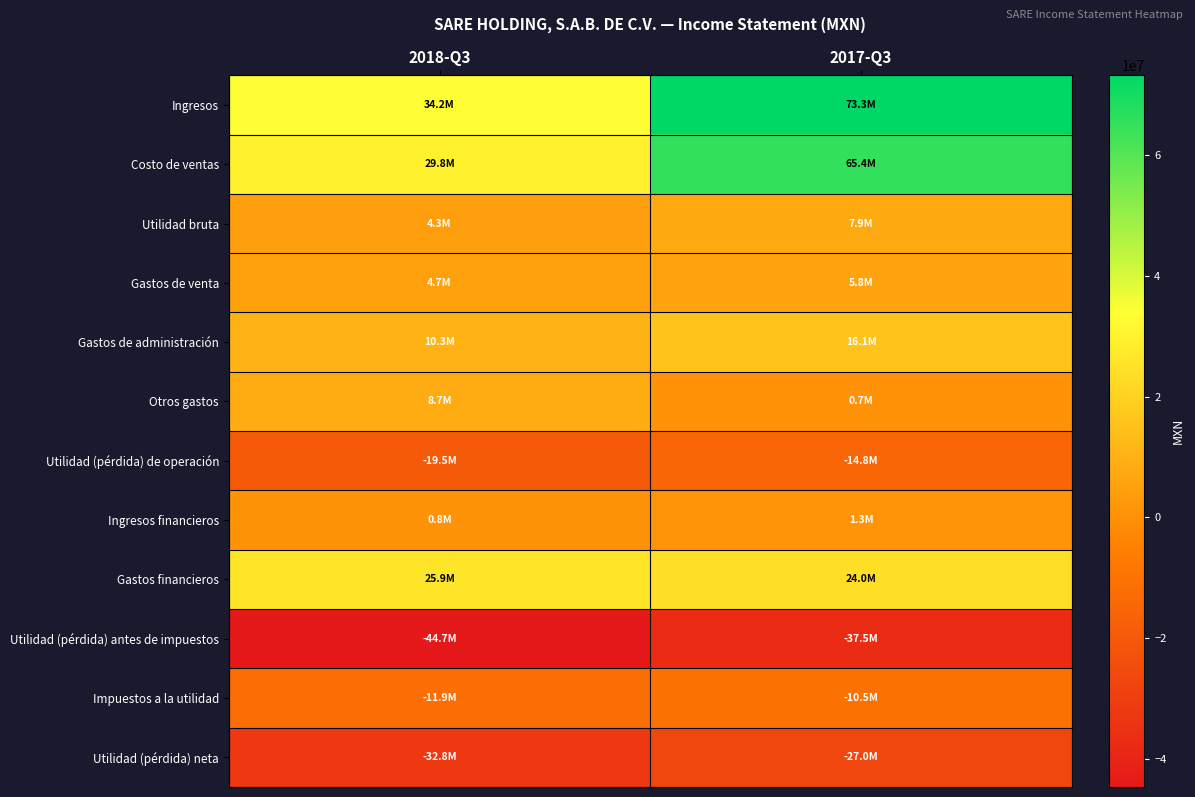

What is the total value across all series at 2017-Q3?

104799000